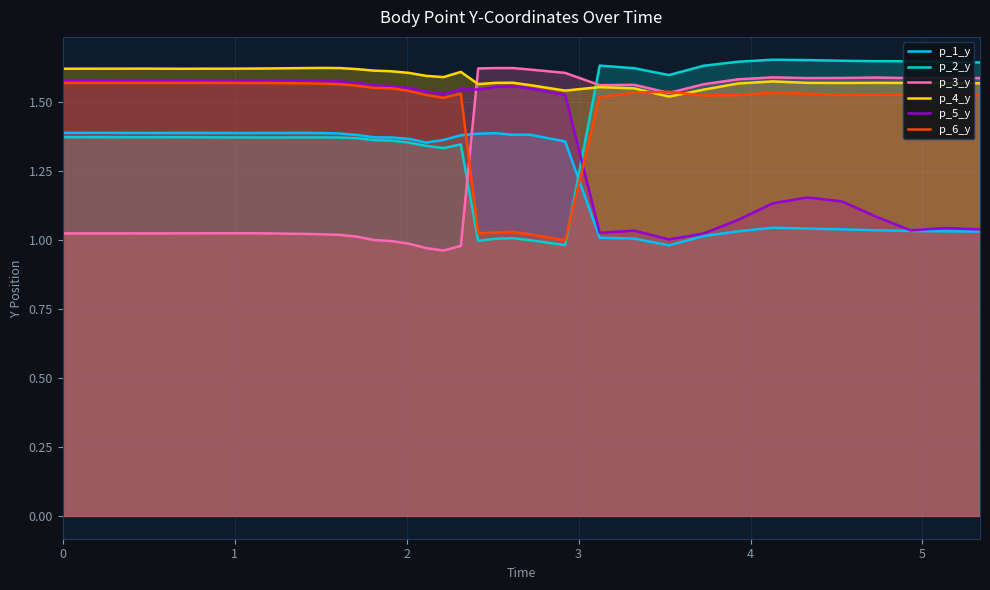

Which series ends up on top after the final intersection of p_1_y and p_3_y?

p_3_y